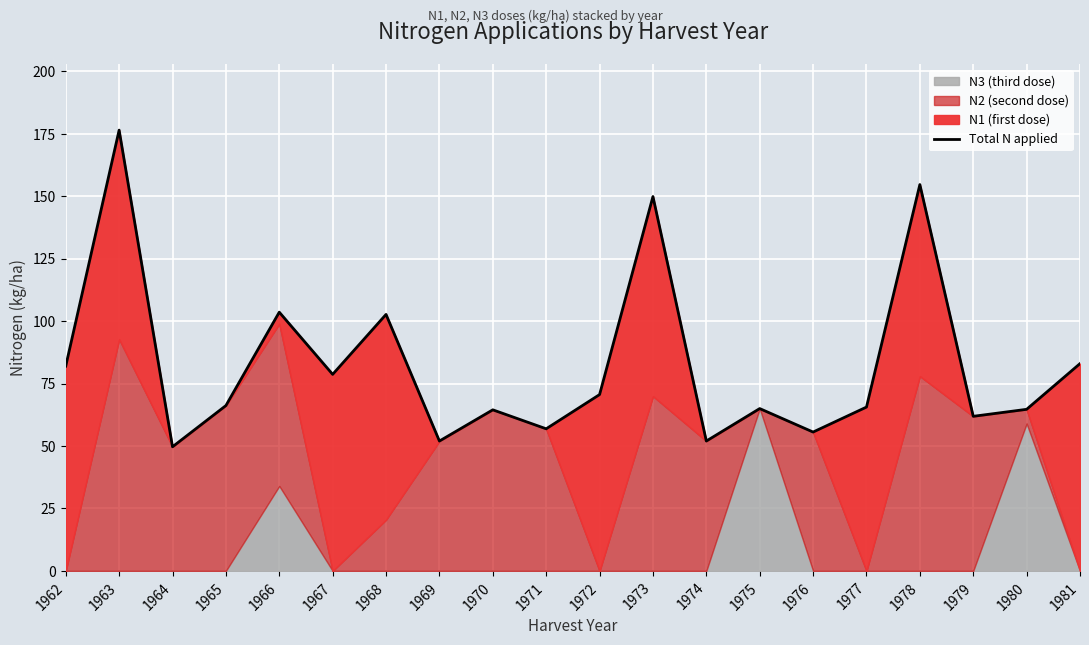

Reading left to right, transcribe all the data shown in this chart.

82.0	176.5	49.7	66.2	103.6	78.7	102.7	52.0	64.5	56.9	70.6	149.9	52.0	65.0	55.6	65.6	154.7	61.9	64.7	83.0